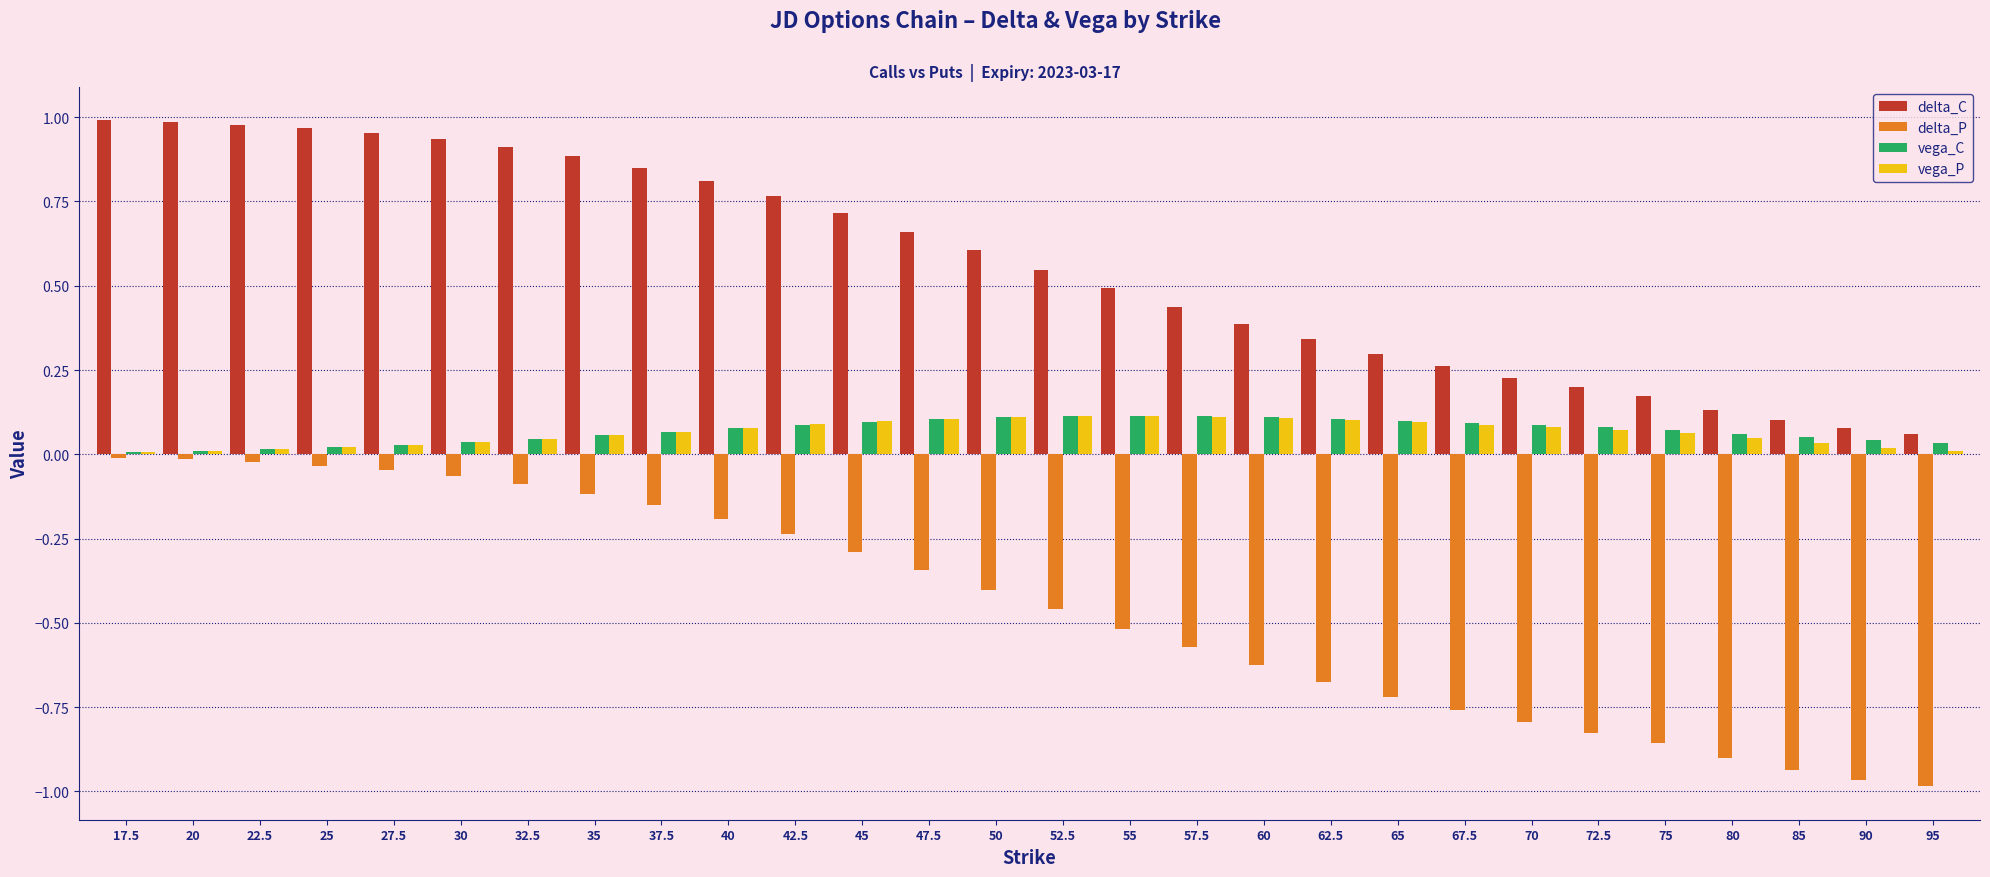

Which series has the largest total across all categories?

delta_C